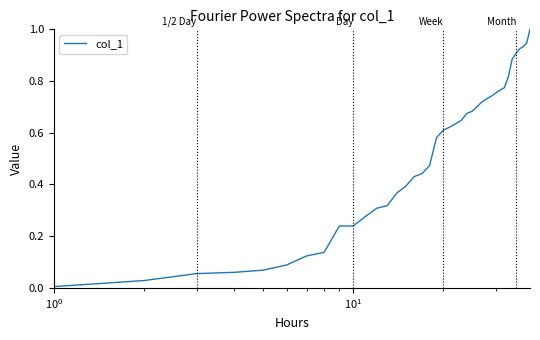

Reading right to left, transcribe all the data shown in this chart.

1.0	0.9	0.9	0.9	0.9	0.9	0.8	0.8	0.8	0.8	0.7	0.7	0.7	0.7	0.7	0.7	0.6	0.6	0.6	0.6	0.6	0.5	0.4	0.4	0.4	0.4	0.3	0.3	0.3	0.2	0.2	0.1	0.1	0.1	0.1	0.1	0.1	0.0	0.0	0.0